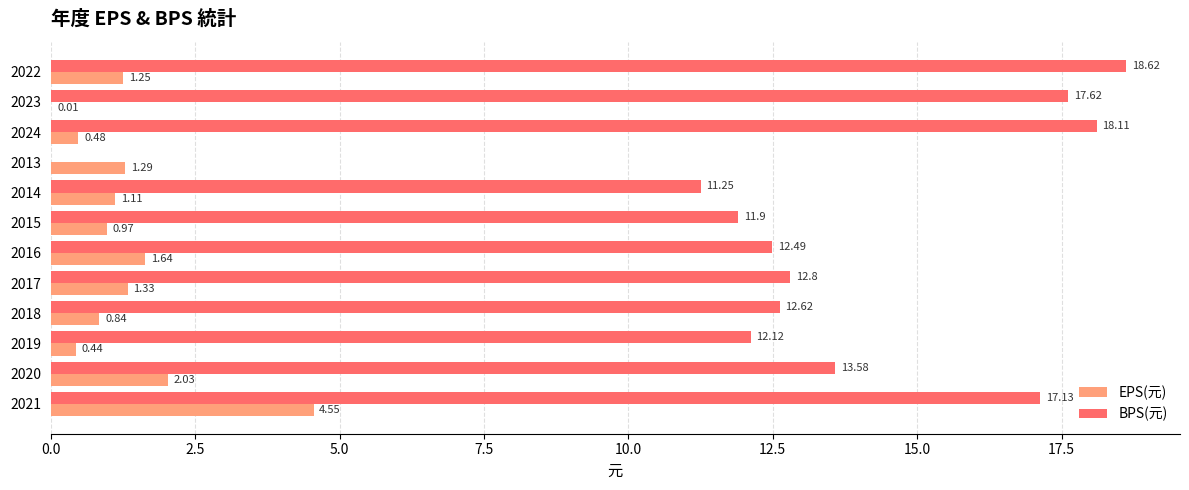

What is the sum of the BPS(元) values at 2015 and 2019?

24.0